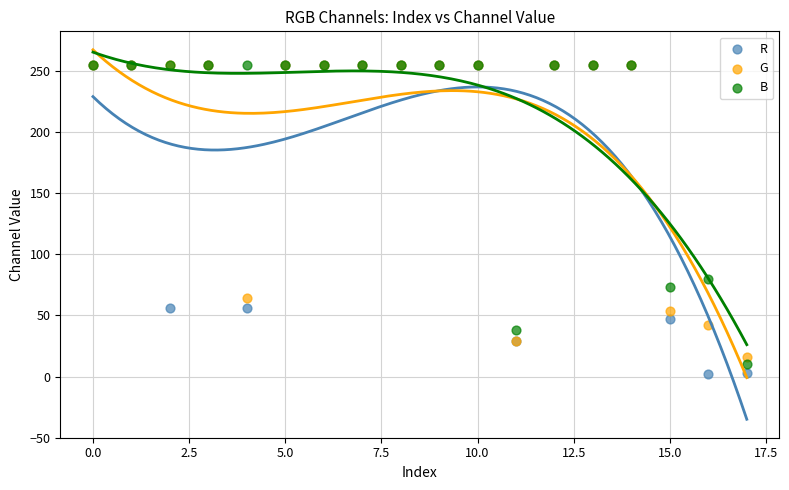

Which series has the largest Y range (max minus min)?

R